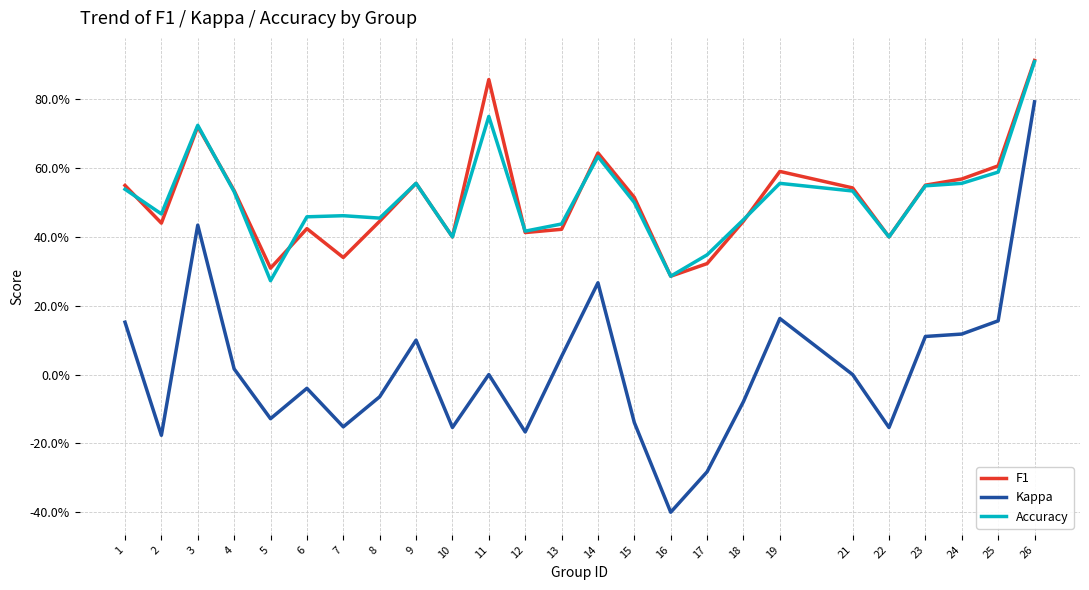

Which category has the lowest value across all series?

16